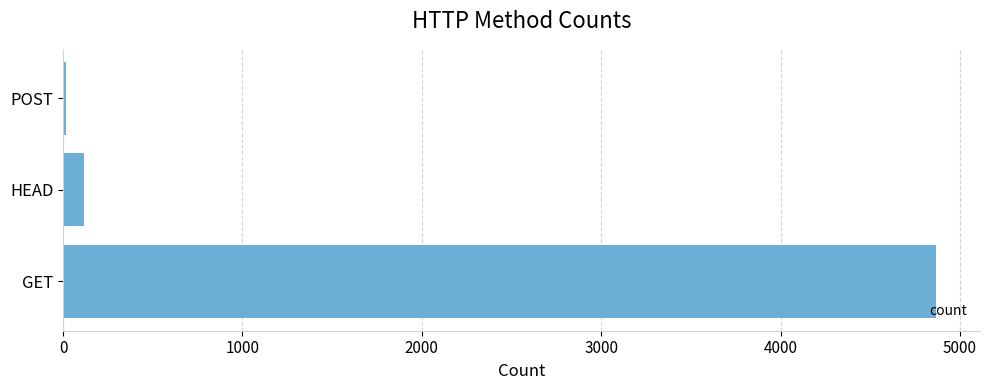

What is the sum of all values?

5000